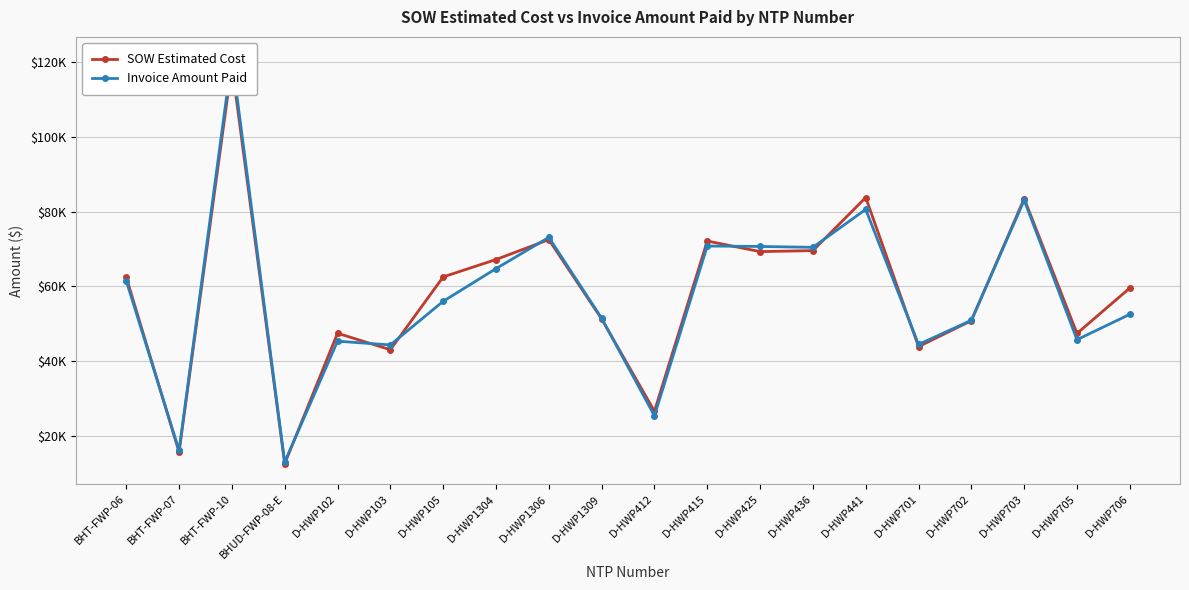

At how many categories does at least one series exceed 85087?

1